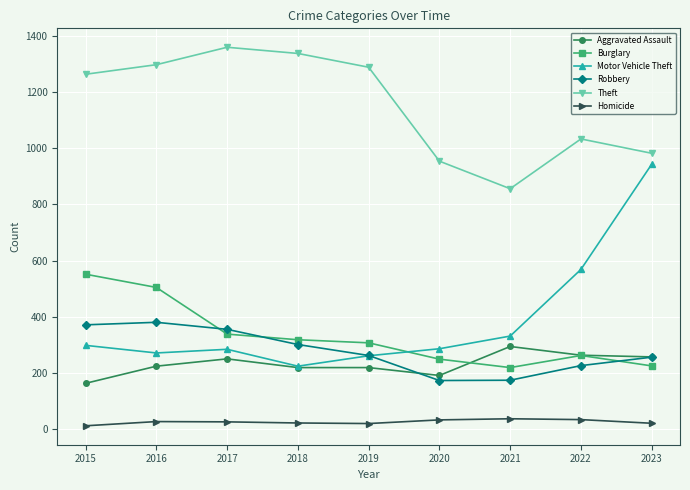

The Burglary series shows 220 at 2021. True or false?

True